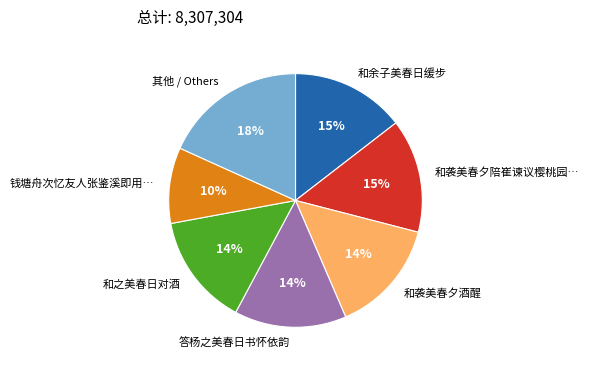

To the nearest percent, what percentage of the pie is 和余子美春日缓步?

15%